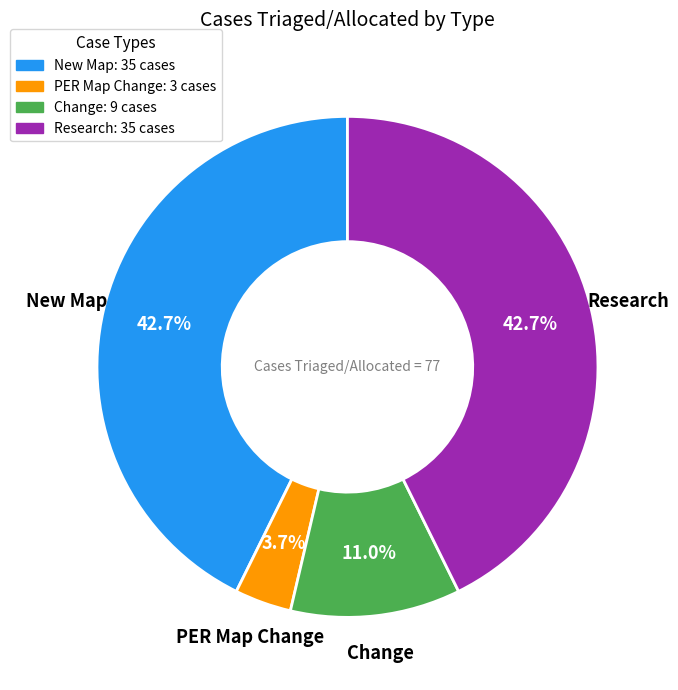

How many slices are in this pie chart?

4